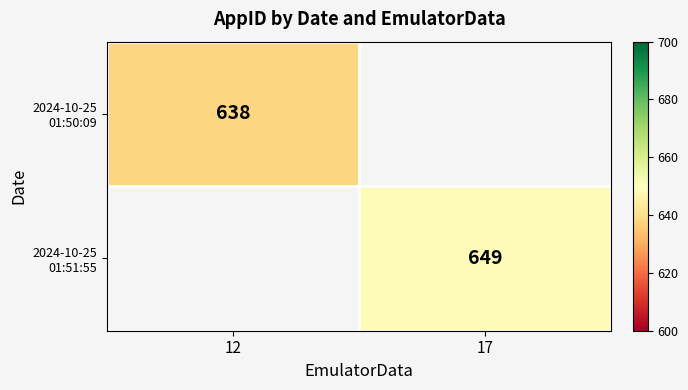

How many categories are shown in the chart?

2